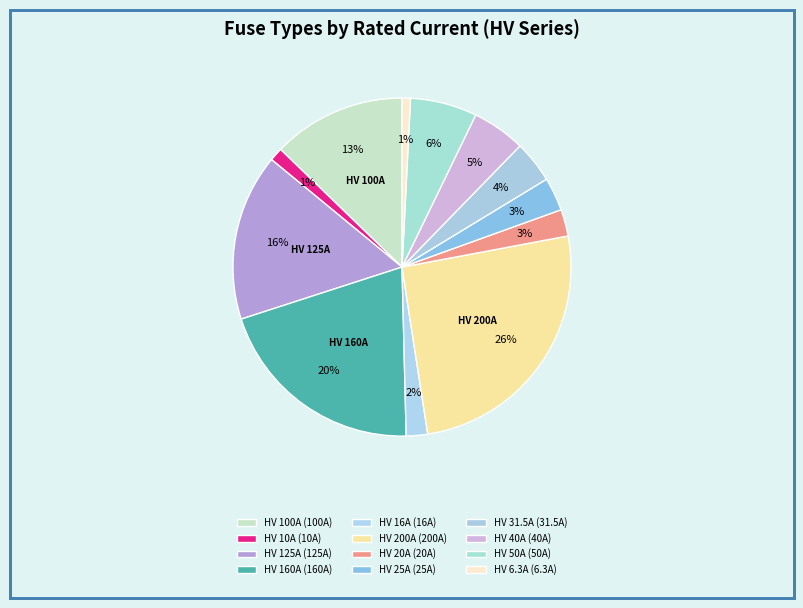

What is the total percentage of HV 50A and HV 40A?

11.5%